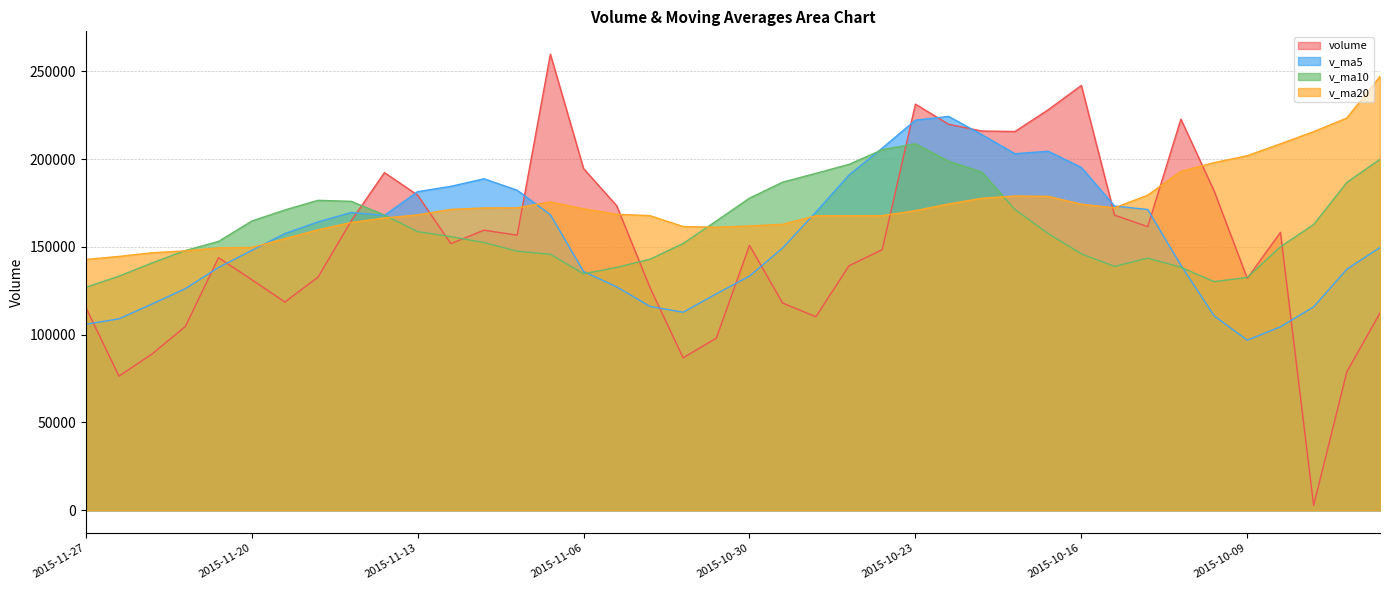

True or false: volume and v_ma20 intersect in this chart.

True